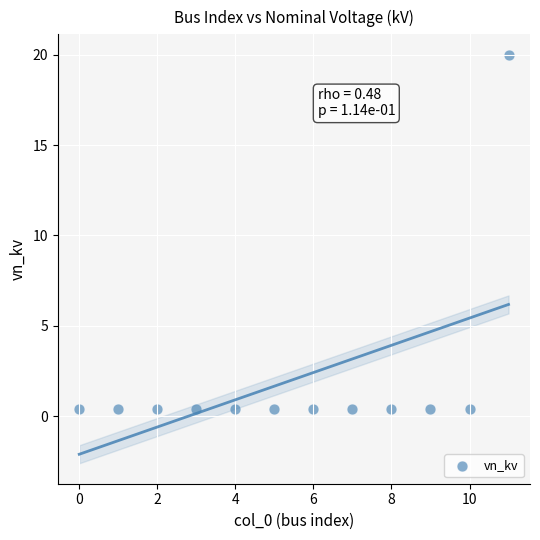

What is the range of Y values (max minus min)?

19.6